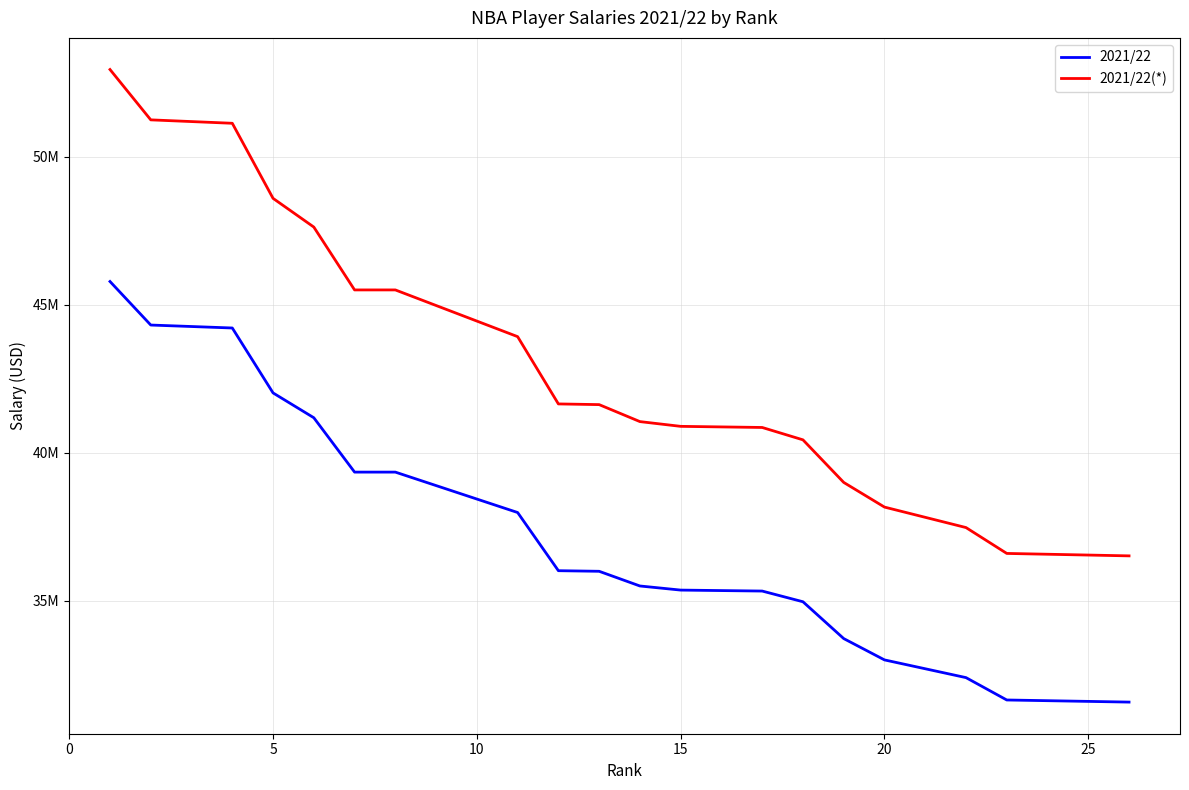

Is this an area chart (filled region under the line)?

No